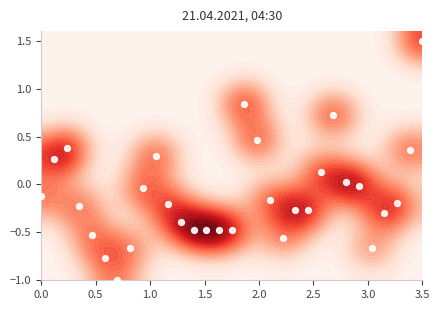

How many data points are above 0?

10